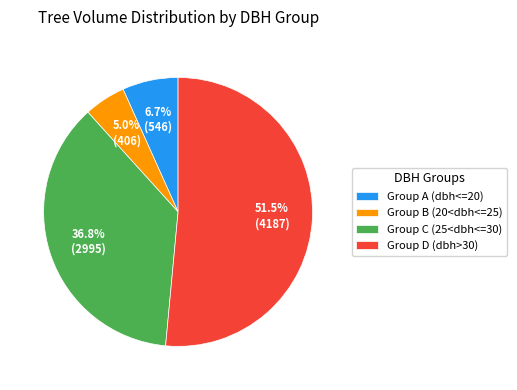

Rank the categories by value from highest to lowest.

Group D (dbh>30), Group C (25<dbh<=30), Group A (dbh<=20), Group B (20<dbh<=25)